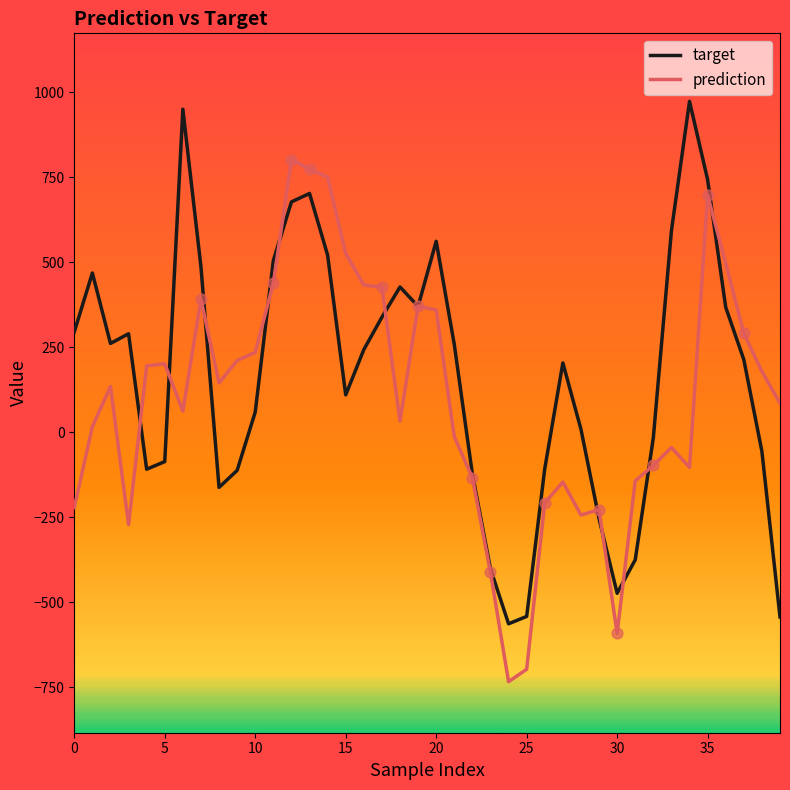

List the series in order of their peak value, highest first.

target, prediction